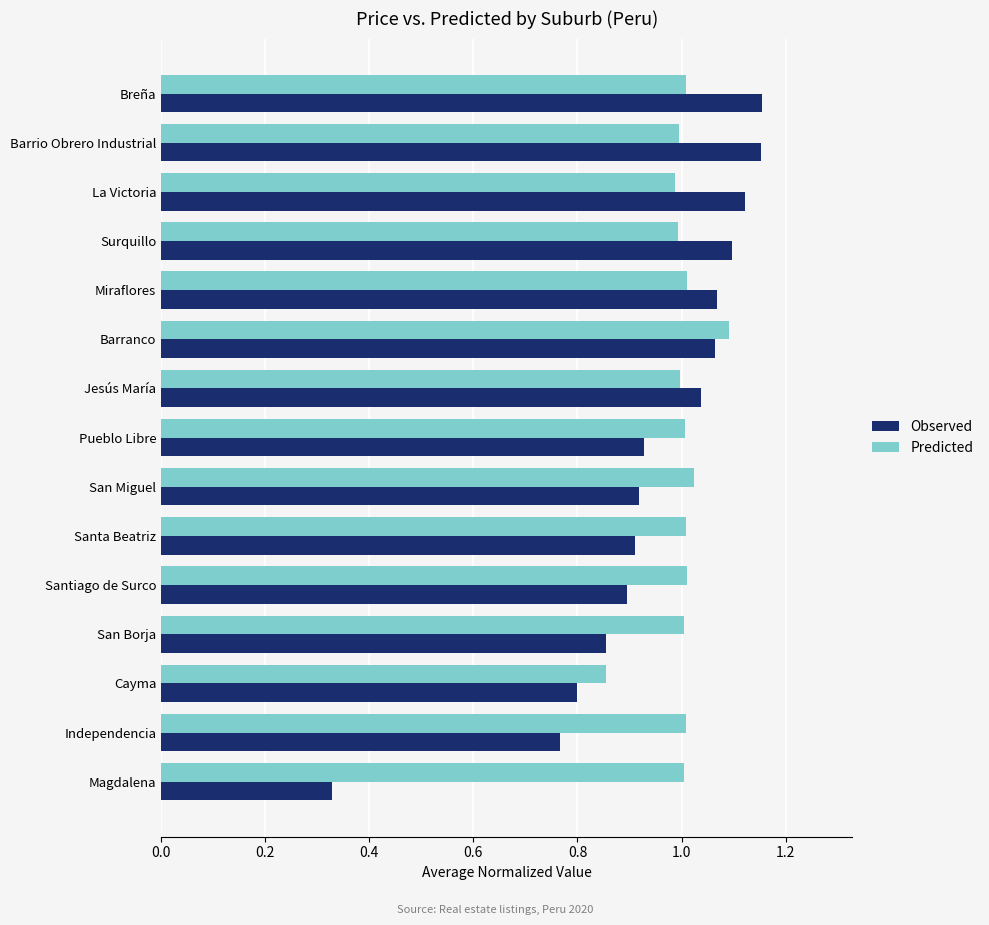

Between Cayma and Independencia, which series saw the biggest shift?

Predicted